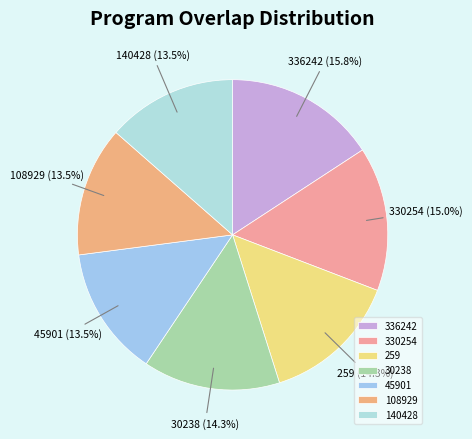

Is there a majority slice in this chart?

No